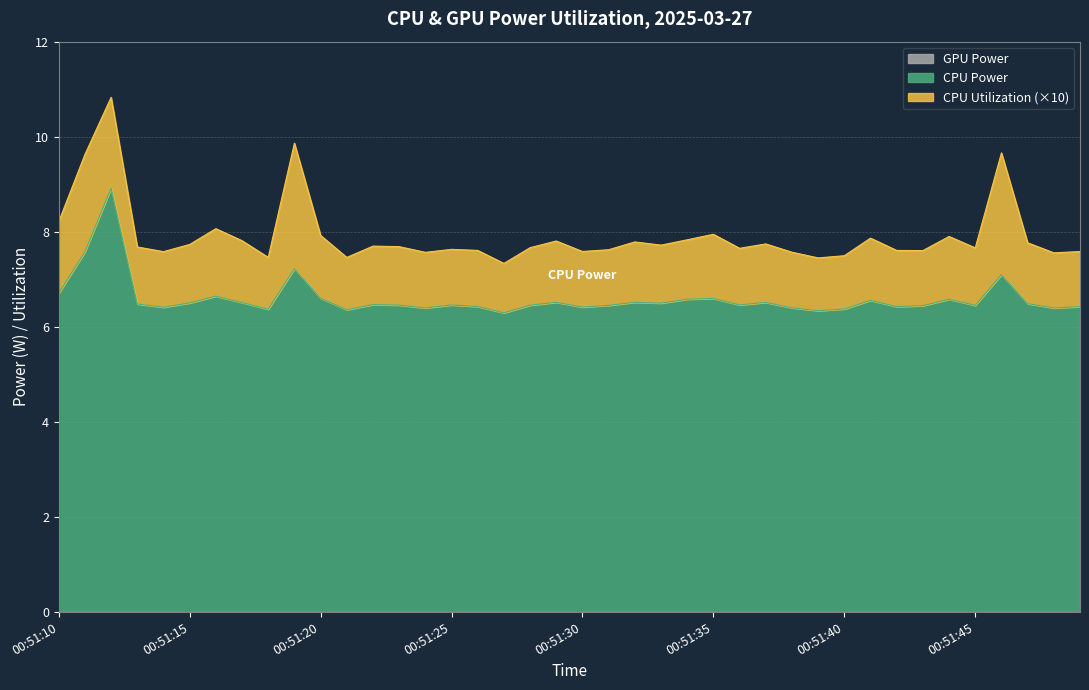

How many series are shown in this chart?

3